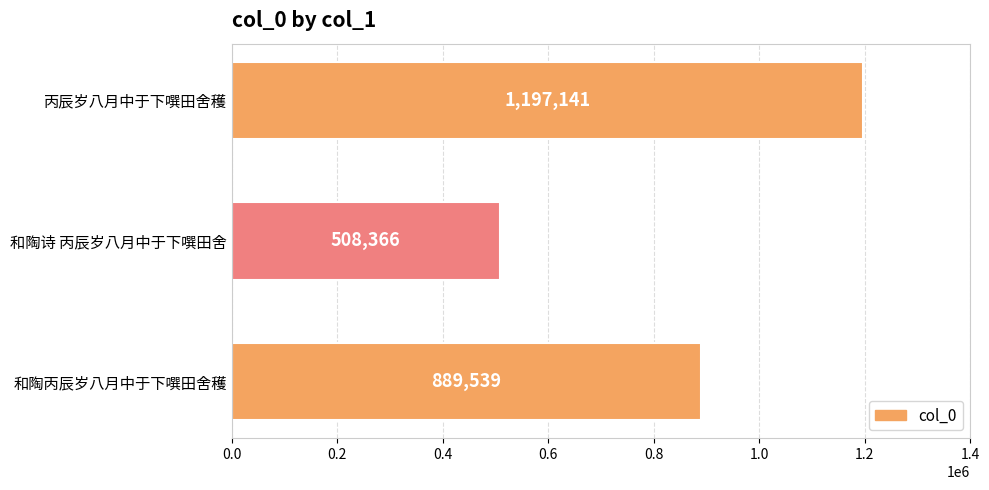

Rank the categories by value from lowest to highest.

和陶诗 丙辰岁八月中于下噀田舍, 和陶丙辰岁八月中于下噀田舍穫, 丙辰岁八月中于下噀田舍穫